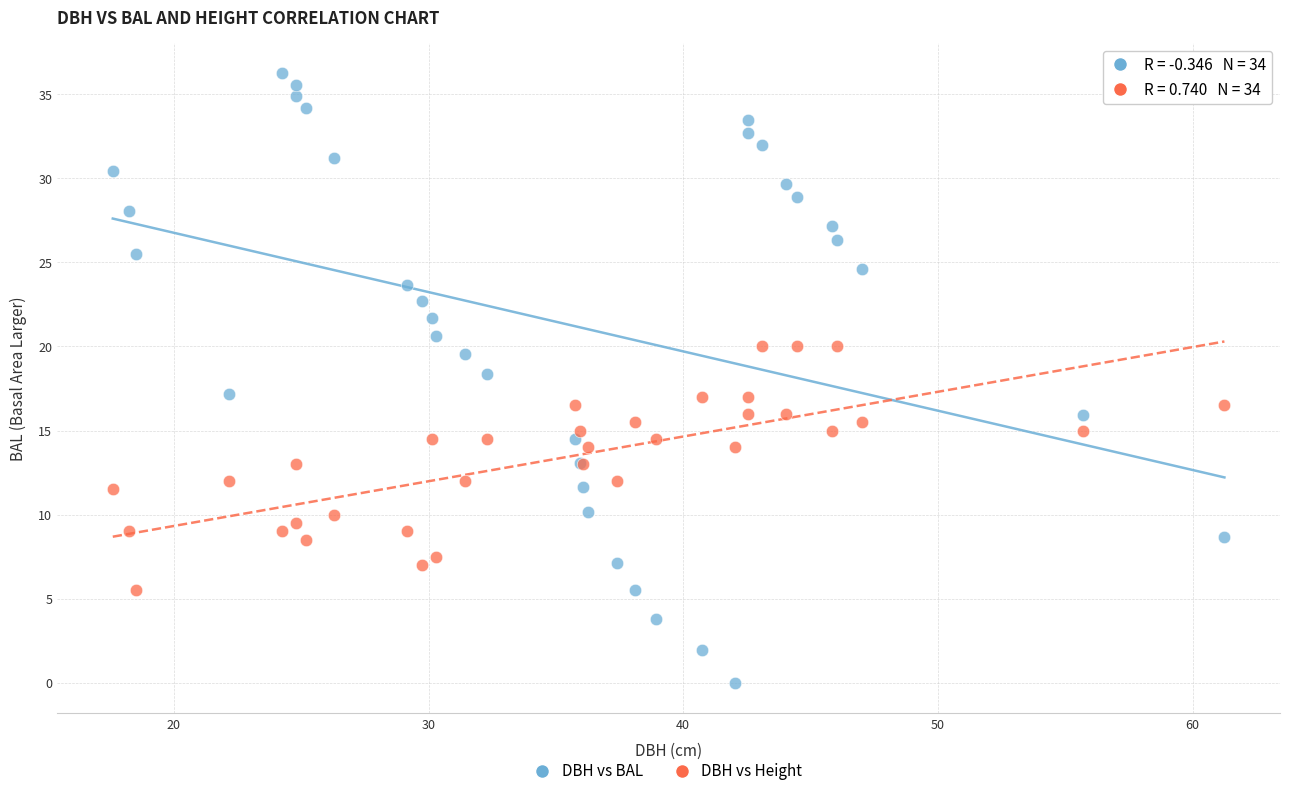

Which series contains the highest Y value?

DBH vs BAL